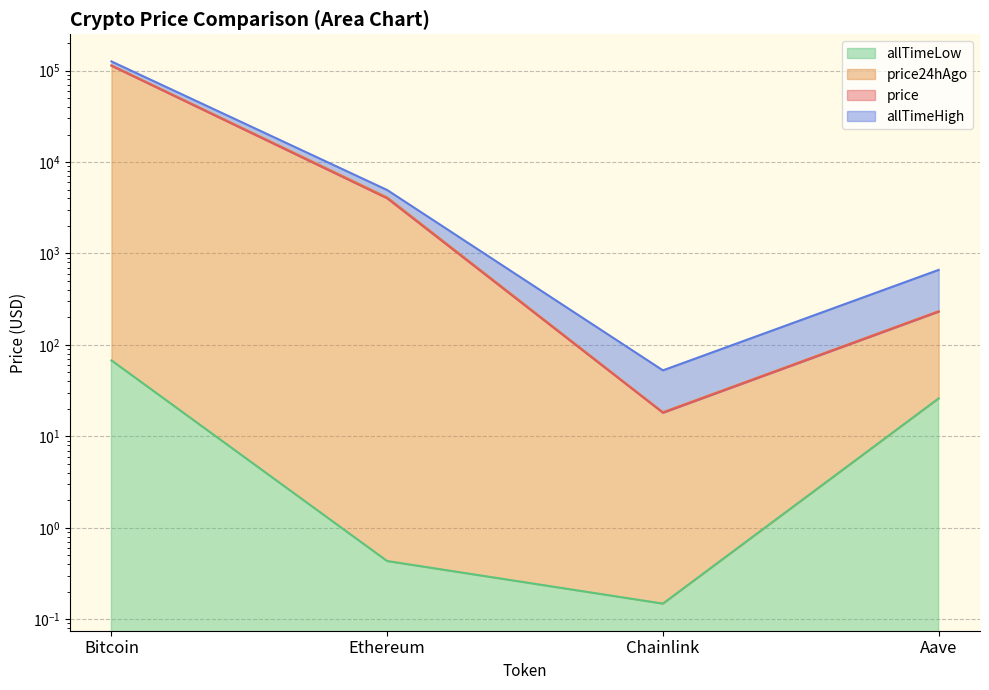

At how many categories does at least one series exceed 29550?

1